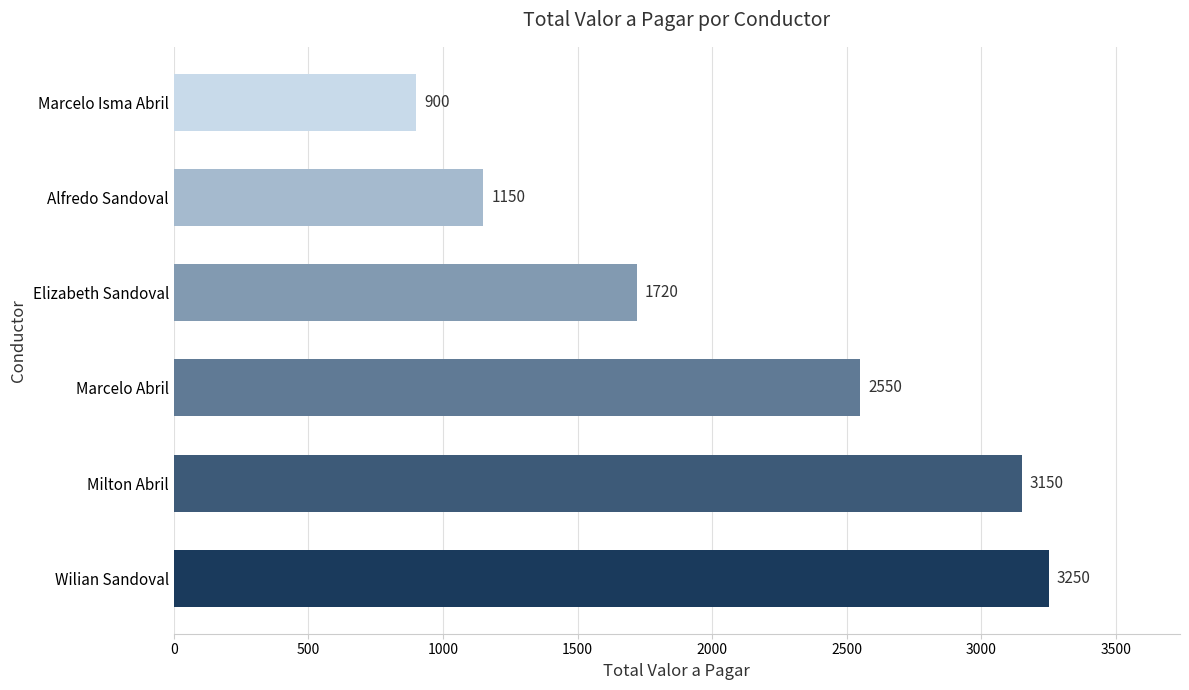

Are the bars grouped side by side (vs. stacked)?

No